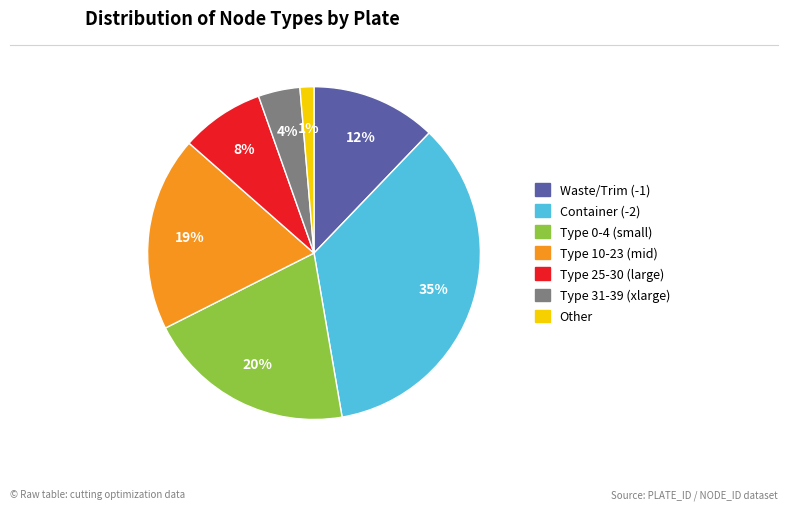

Is there any slice that represents more than half of the pie?

No